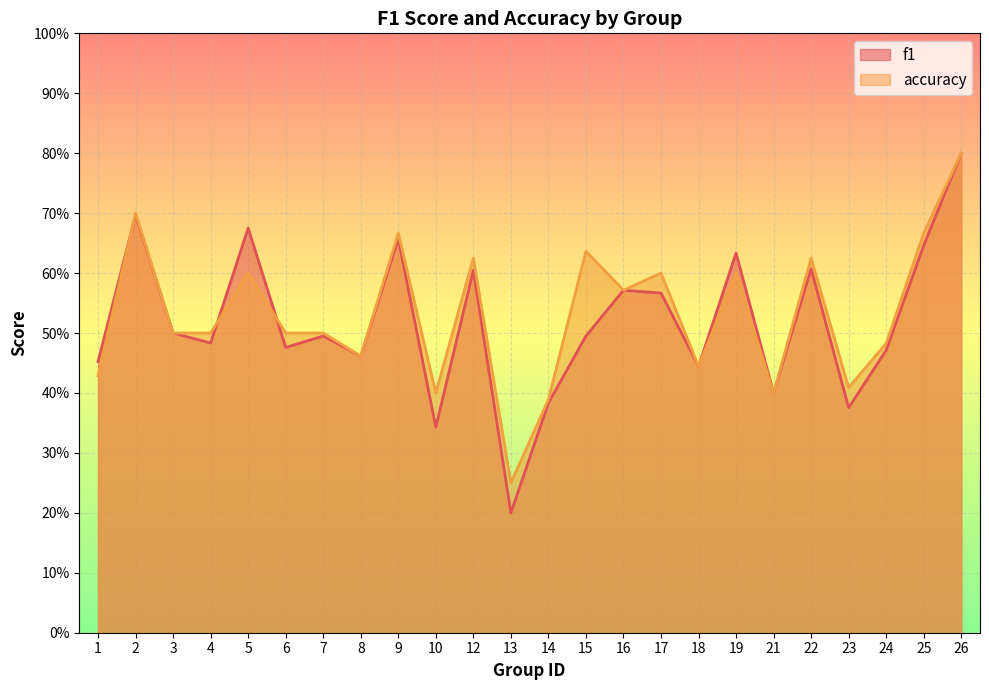

Is it true that f1 equals 0.6 at 21?

False